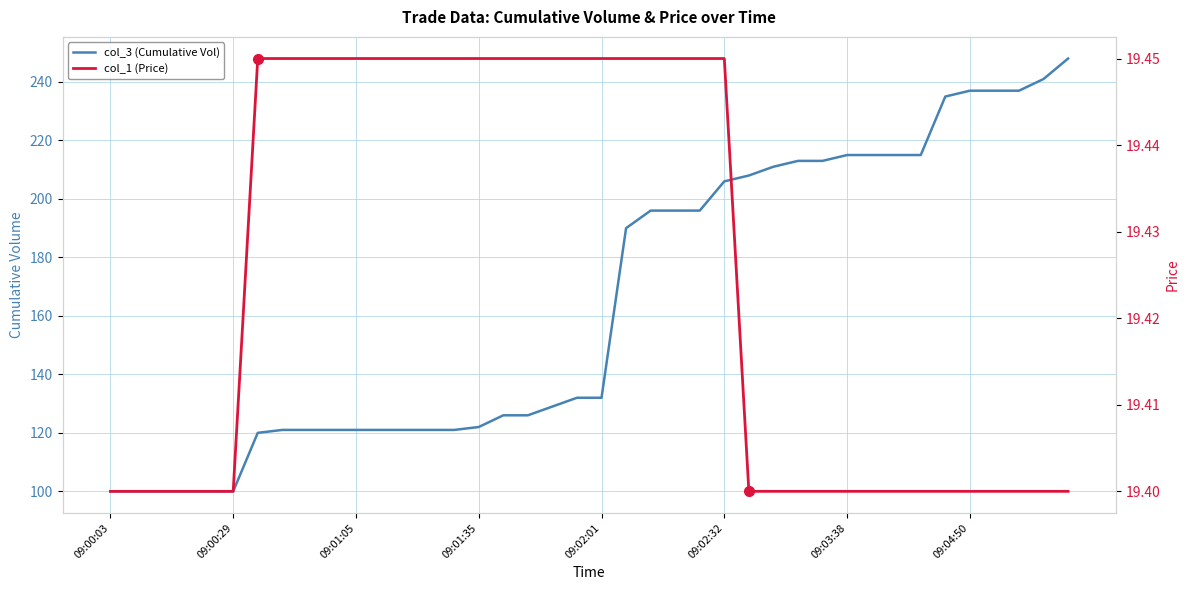

True or false: col_3 (Cumulative Vol) and col_1 (Price) intersect in this chart.

False